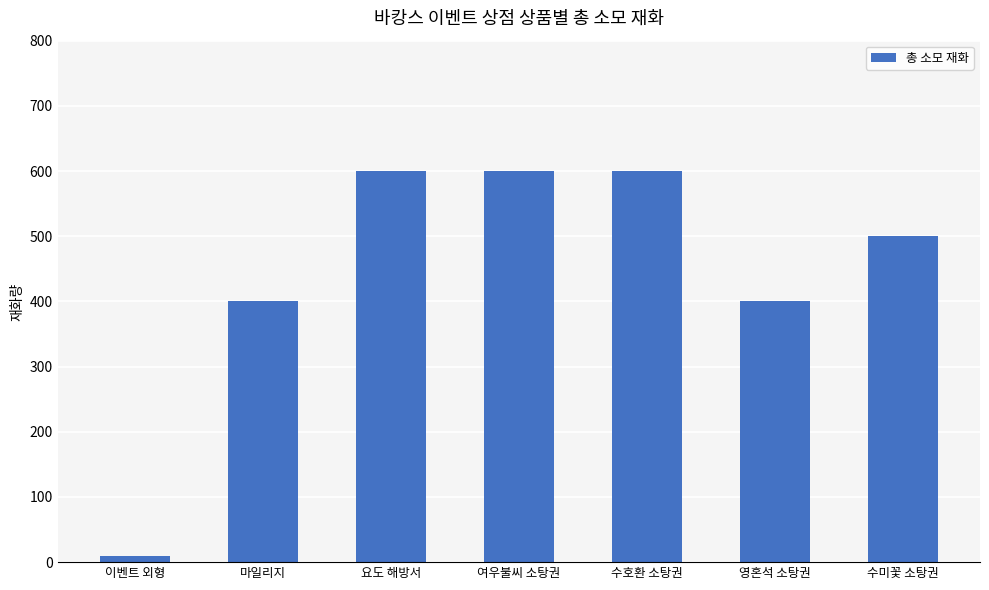

Is it true that the value at 여우불씨 소탕권 is 191?

False